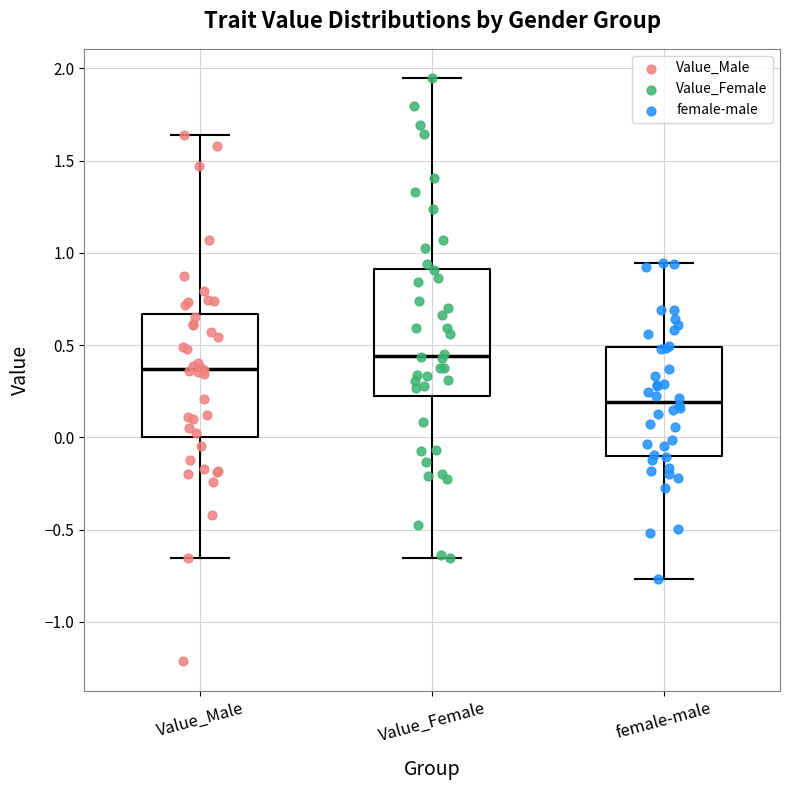

Reading left to right, read every box against the y-axis: the position of its median line, the range the box covers, and the ends of its whiskers. The values are not printed on the chart, so give them approximately, as read against the axis.

Value_Male: median 0.35, box 0.00 to 0.65, whiskers -0.65 to 1.65
Value_Female: median 0.45, box 0.20 to 0.90, whiskers -0.65 to 1.95
female-male: median 0.20, box -0.10 to 0.50, whiskers -0.75 to 0.95